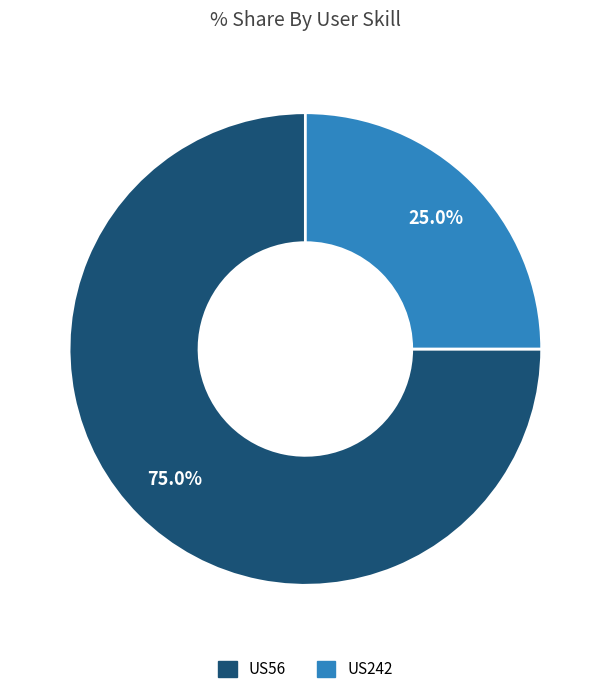

Rank the categories by value from lowest to highest.

US242, US56